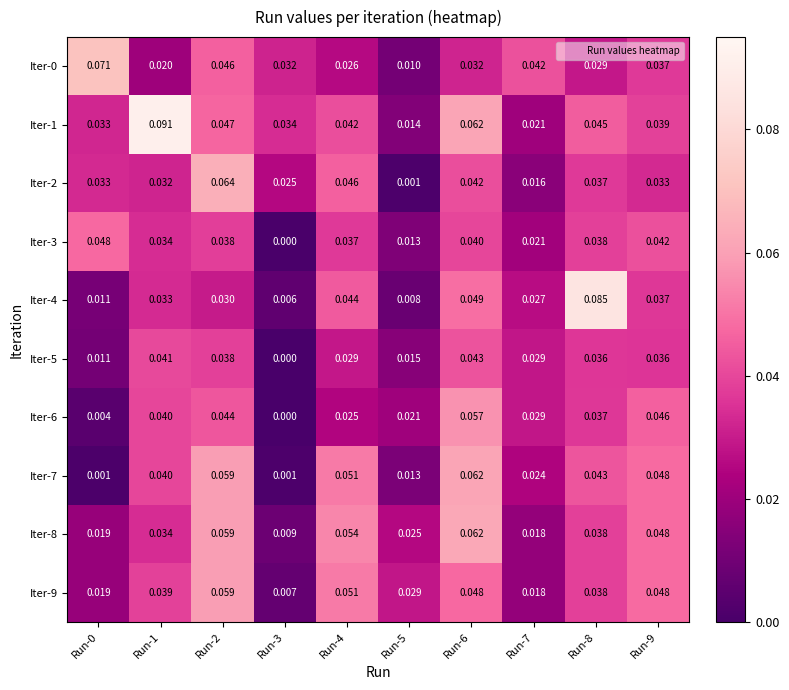

Is the value of Iter-5 at Run-7 greater than the value of Iter-1 at Run-7?

Yes